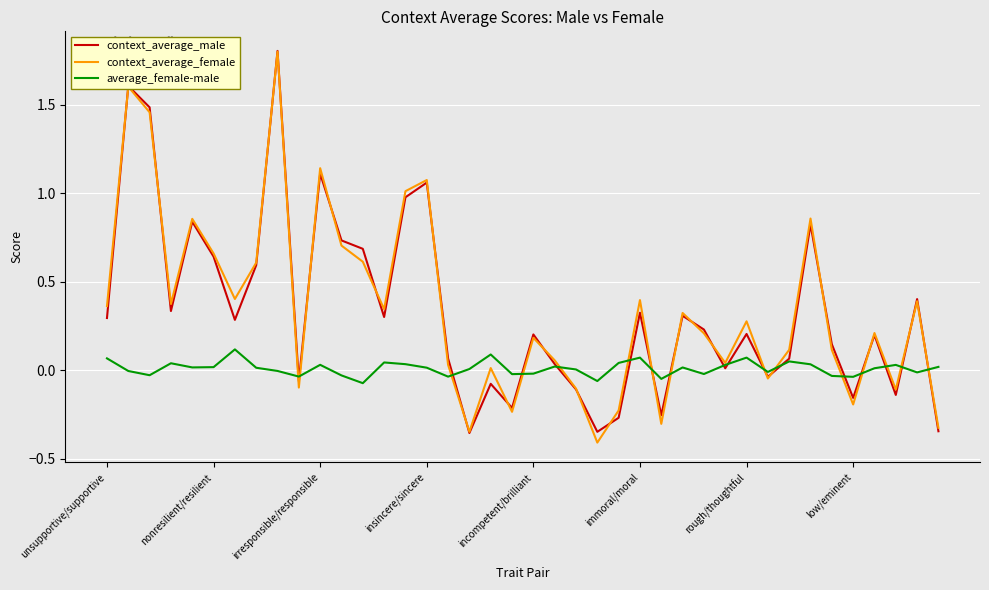

What is the greatest value displayed?

1.8